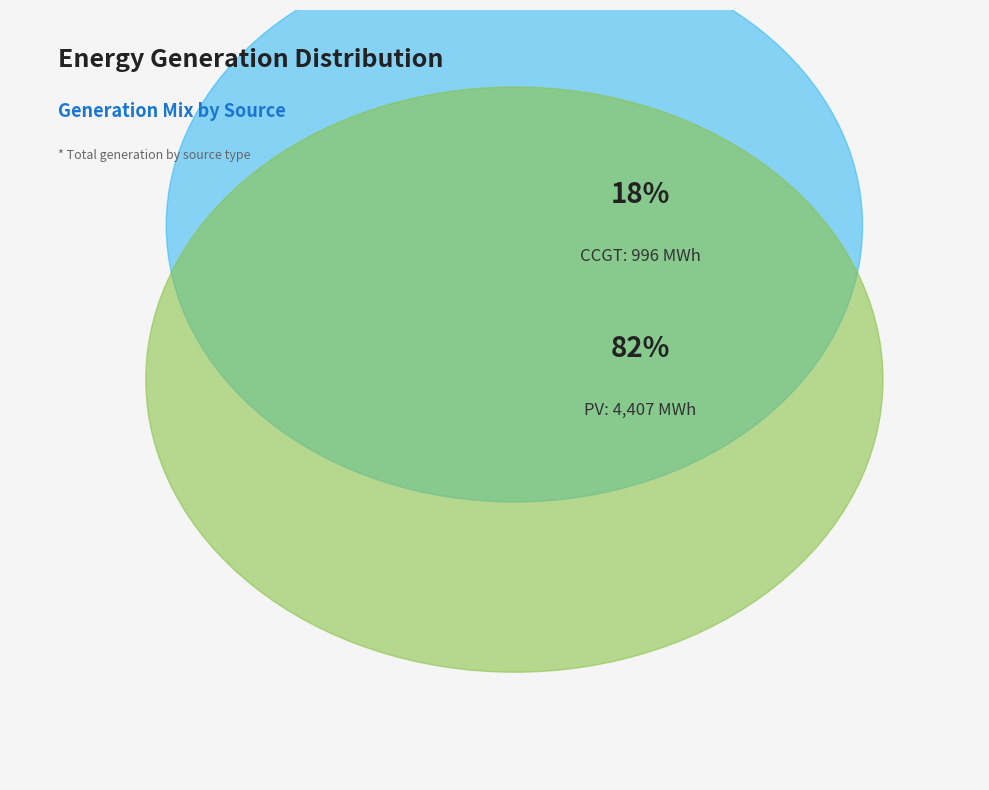

Does CCGT account for over 50% of the chart?

No